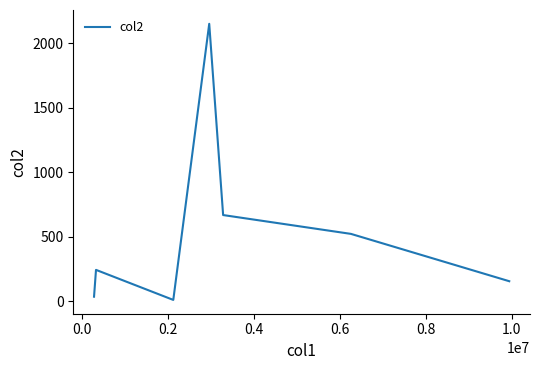

What is the average value?

540